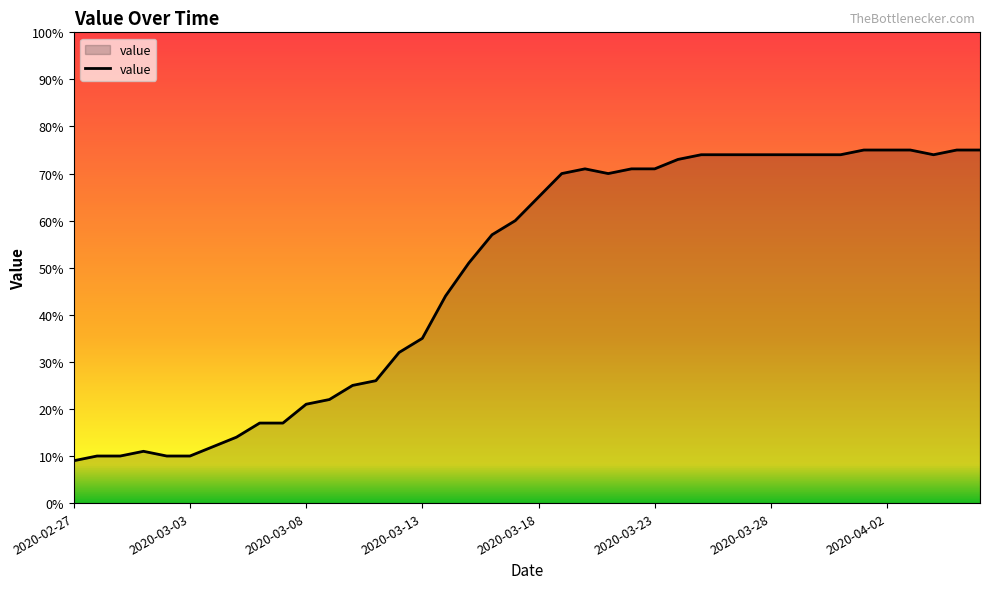

What is the difference between the maximum and minimum values?

66